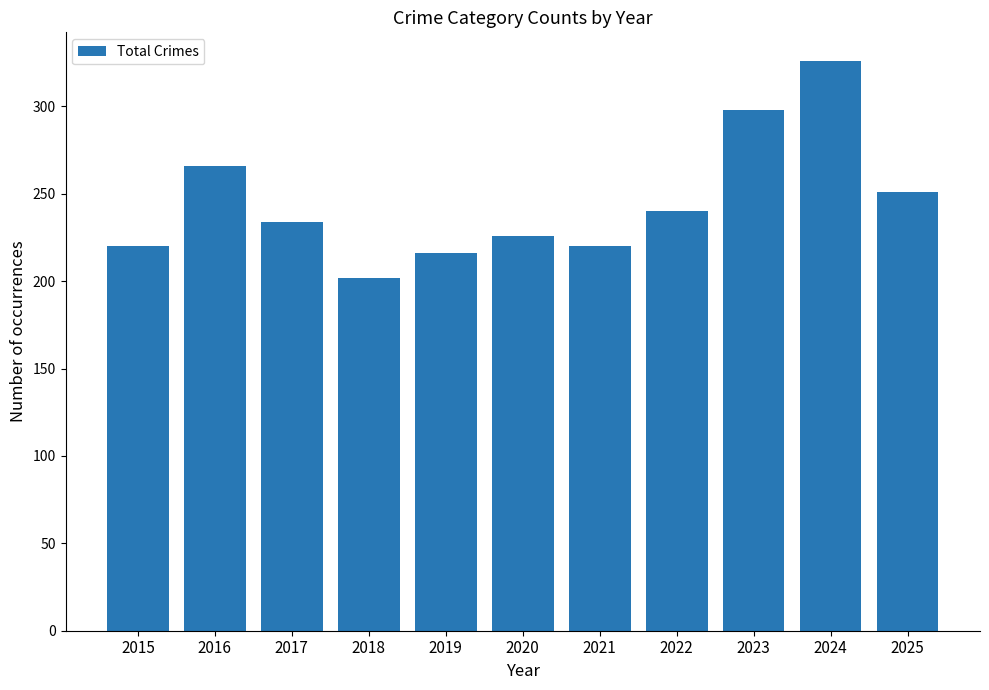

At which label does the data first exceed 234?

2016